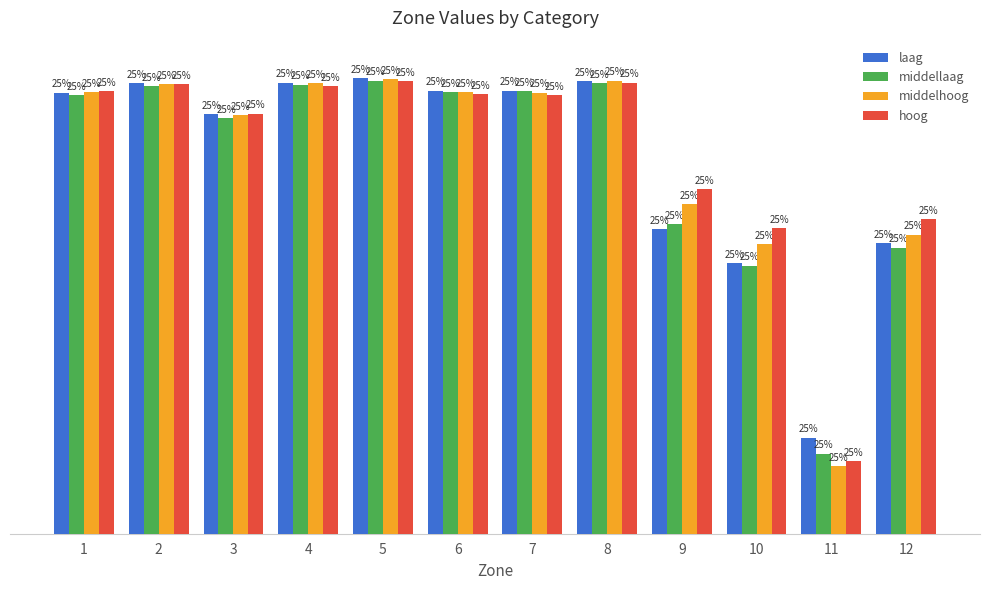

What is the total value across all series at 3?

8546